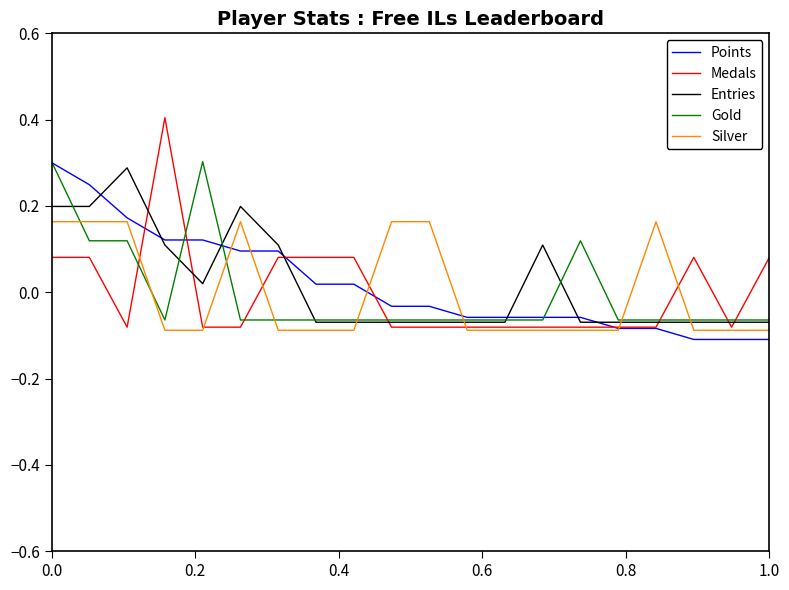

What is the highest value of the Gold series?

0.3